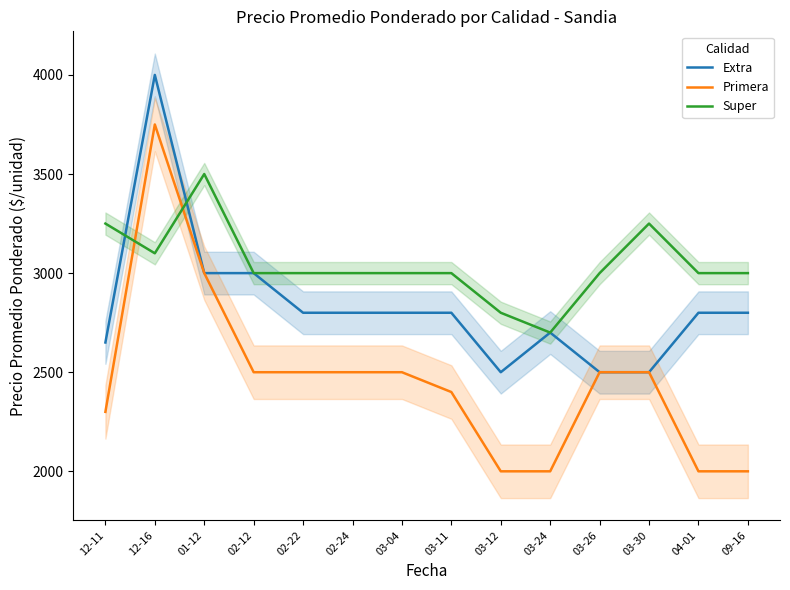

At which label does Extra reach its minimum?

03-12